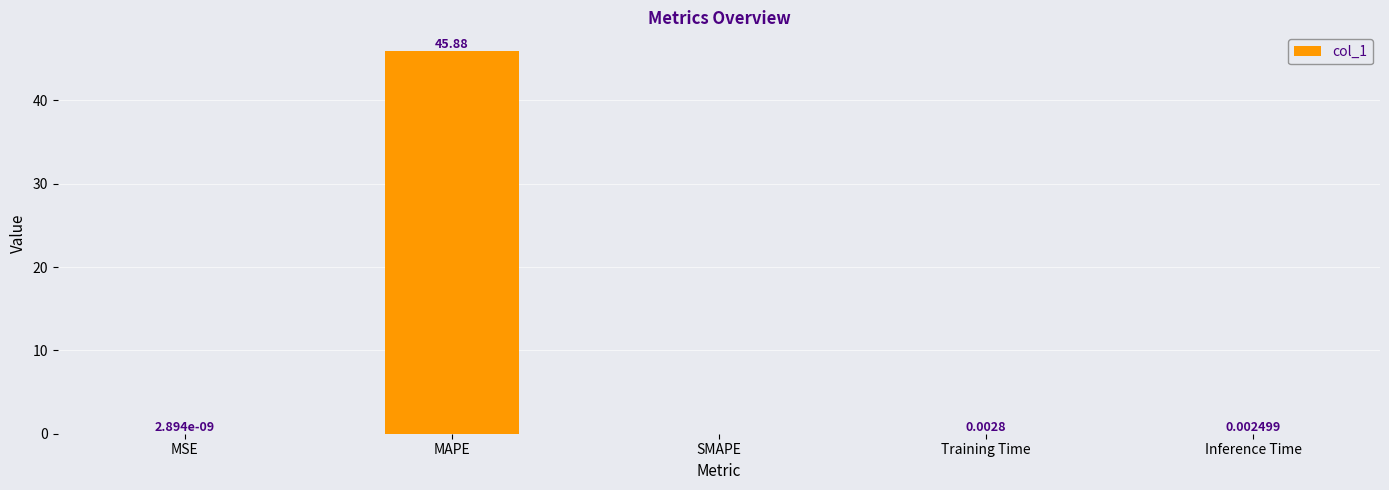

Does the chart contain stacked bars?

No